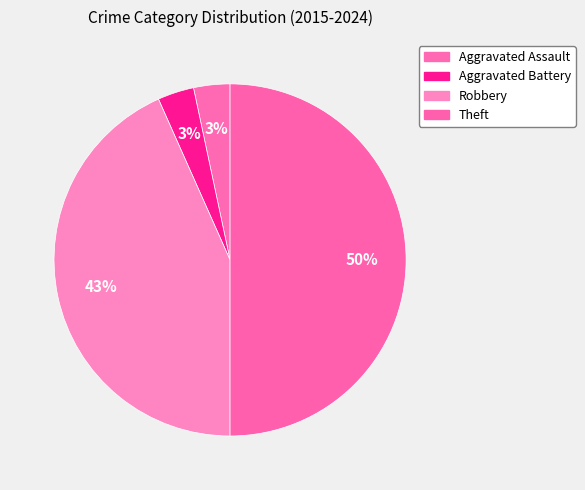

Count the number of slices in the pie.

4